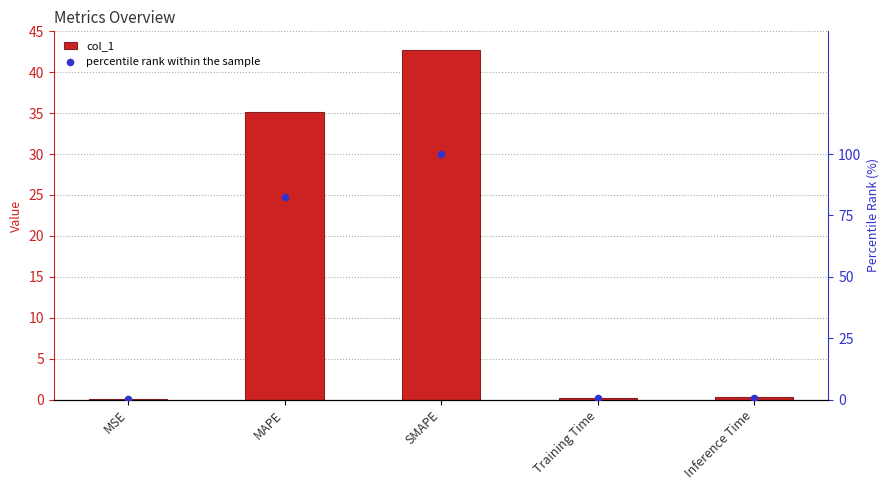

At how many categories does at least one series exceed 47?

2